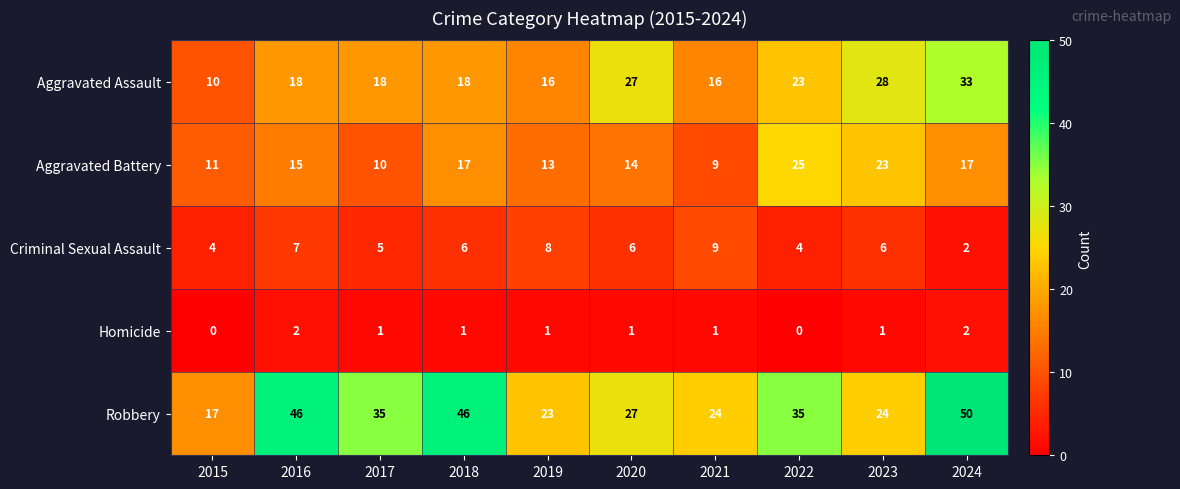

List the series in order of their peak value, highest first.

Robbery, Aggravated Assault, Aggravated Battery, Criminal Sexual Assault, Homicide